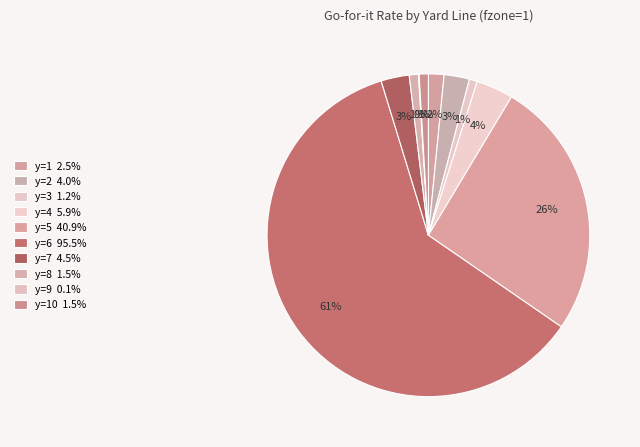

Which slice is the largest?

y=6